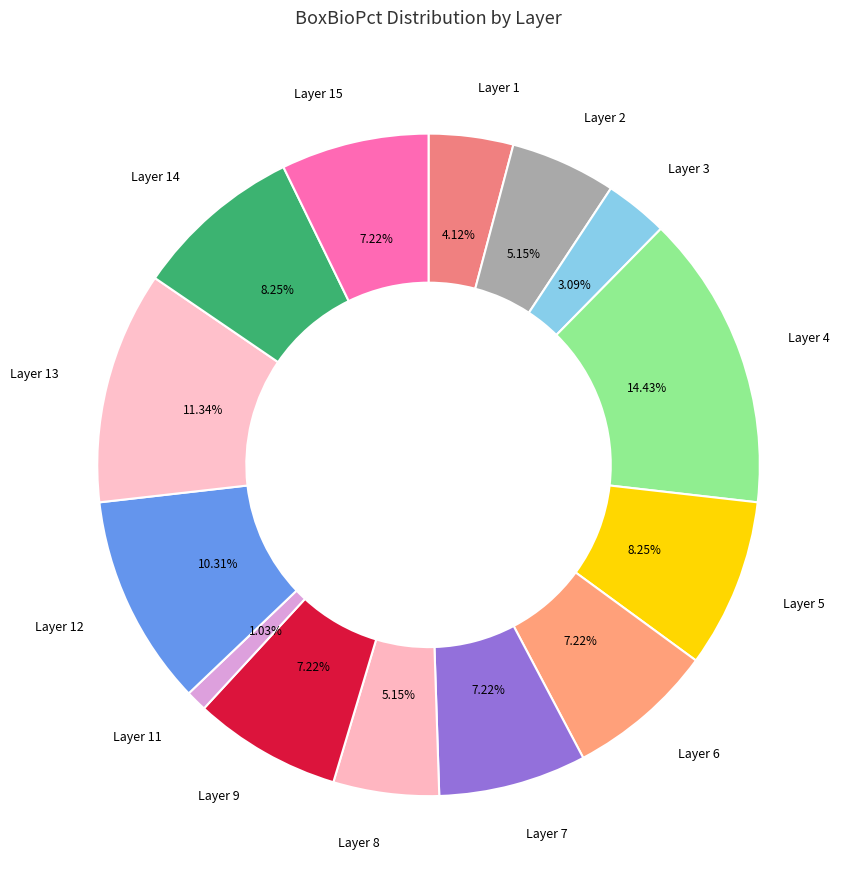

How many slices are in this pie chart?

14